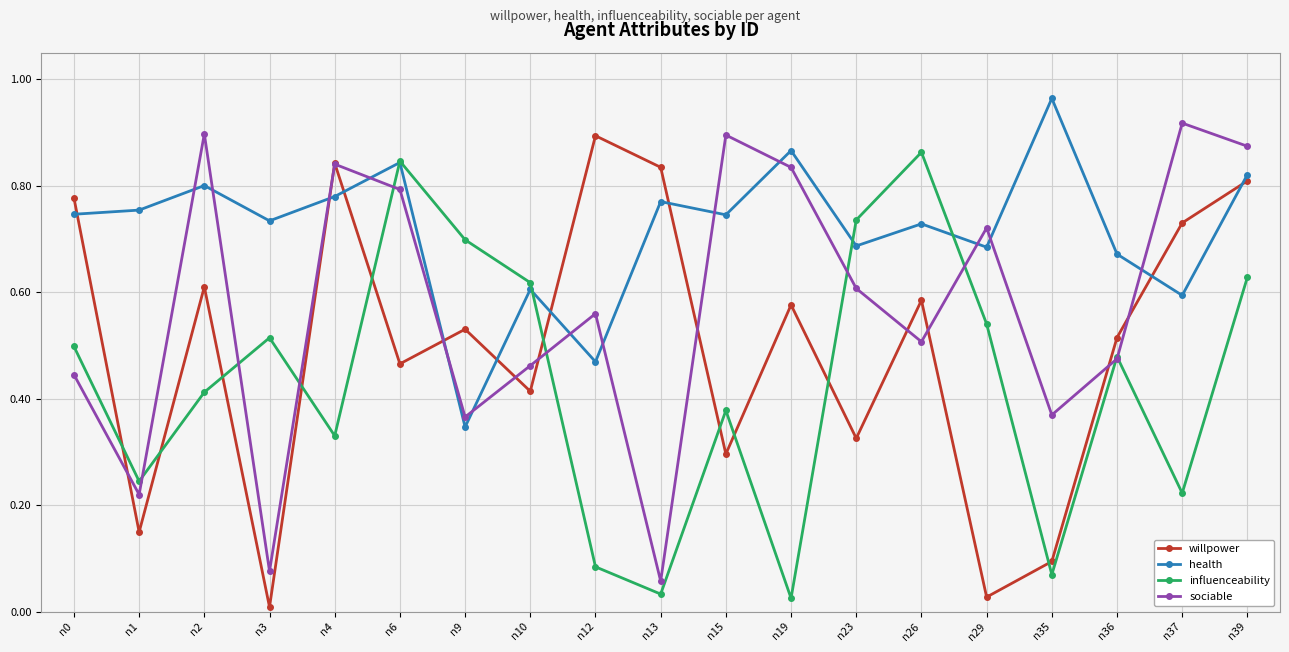

Which label corresponds to the largest value in the chart?

n35